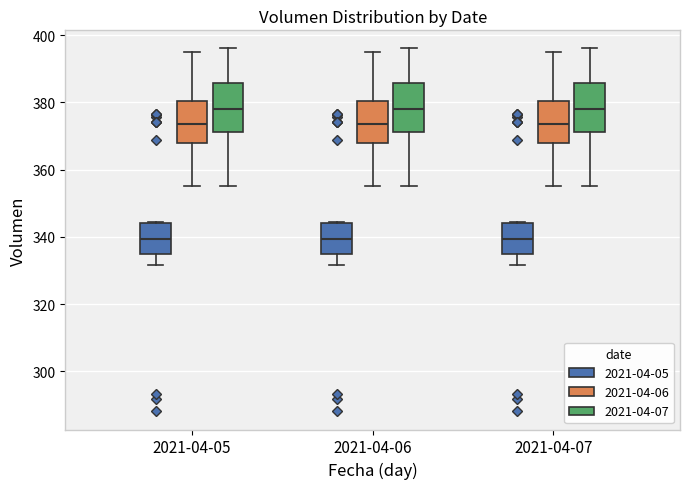

Where is the upper edge of the box for 2021-04-07 (2021-04-07) on the y-axis? The values are not printed on the chart, so give them approximately, as read against the axis.

386